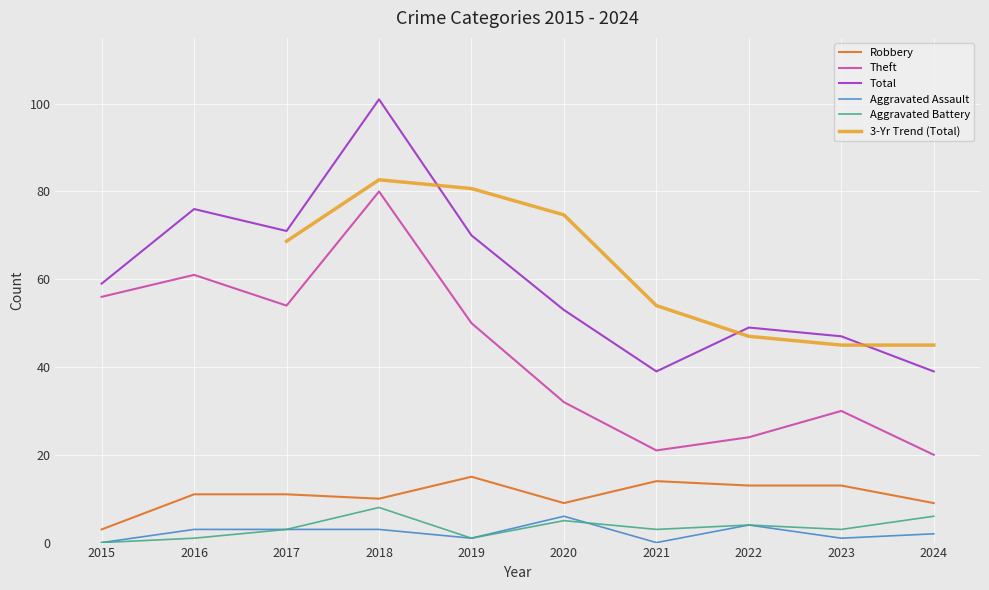

Which series has the largest range (max minus min)?

Total